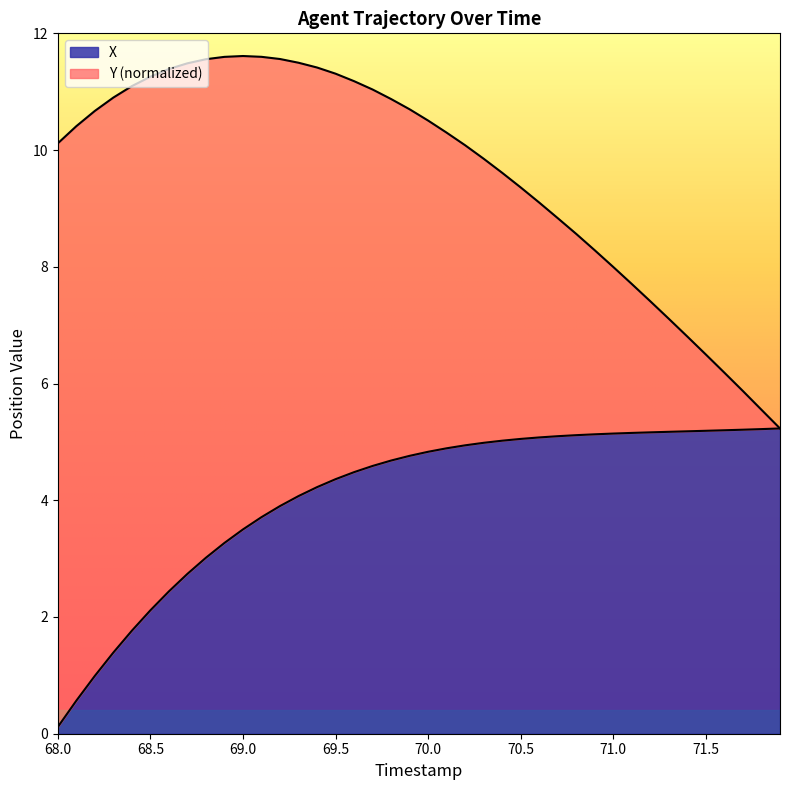

What is the difference between the maximum and minimum values?

5.1